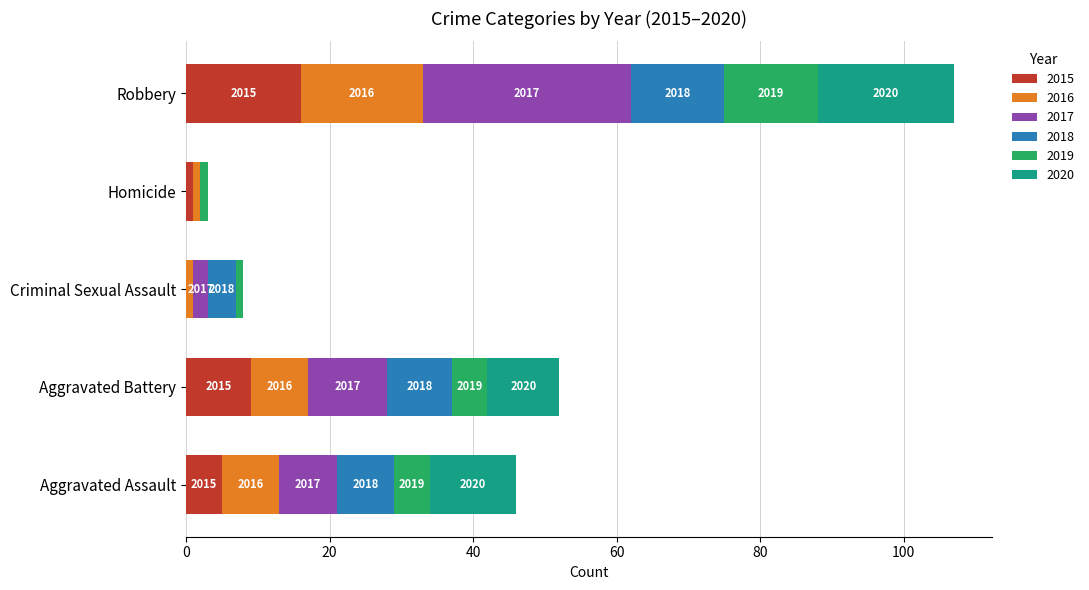

What are all the series names shown in the legend?

2015, 2016, 2017, 2018, 2019, 2020